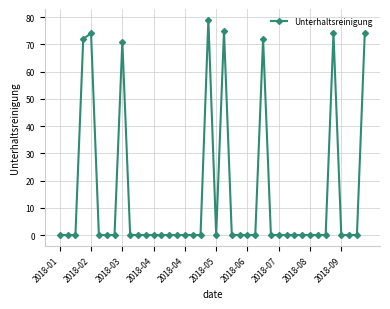

What is the sum of all values?

591